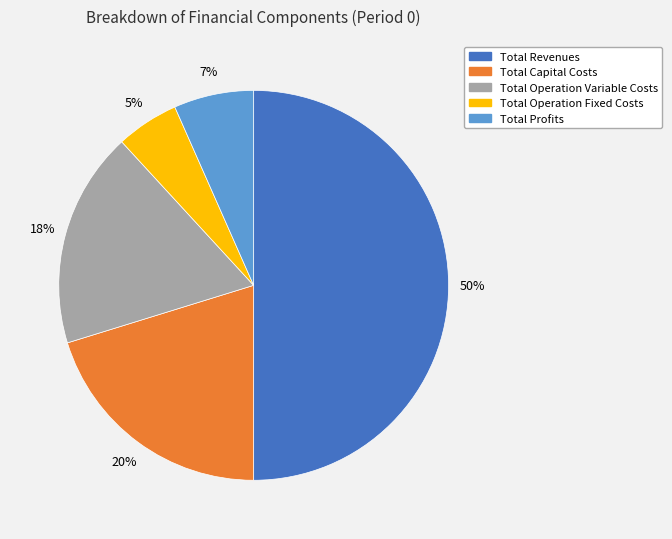

To the nearest percent, what is the average slice percentage?

20%